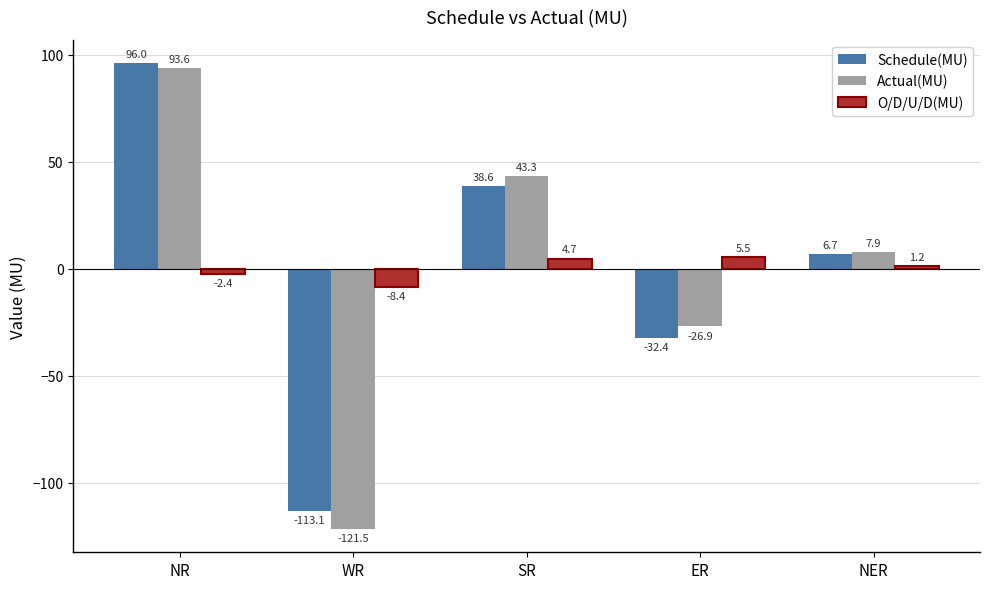

Which series has the largest total across all categories?

O/D/U/D(MU)